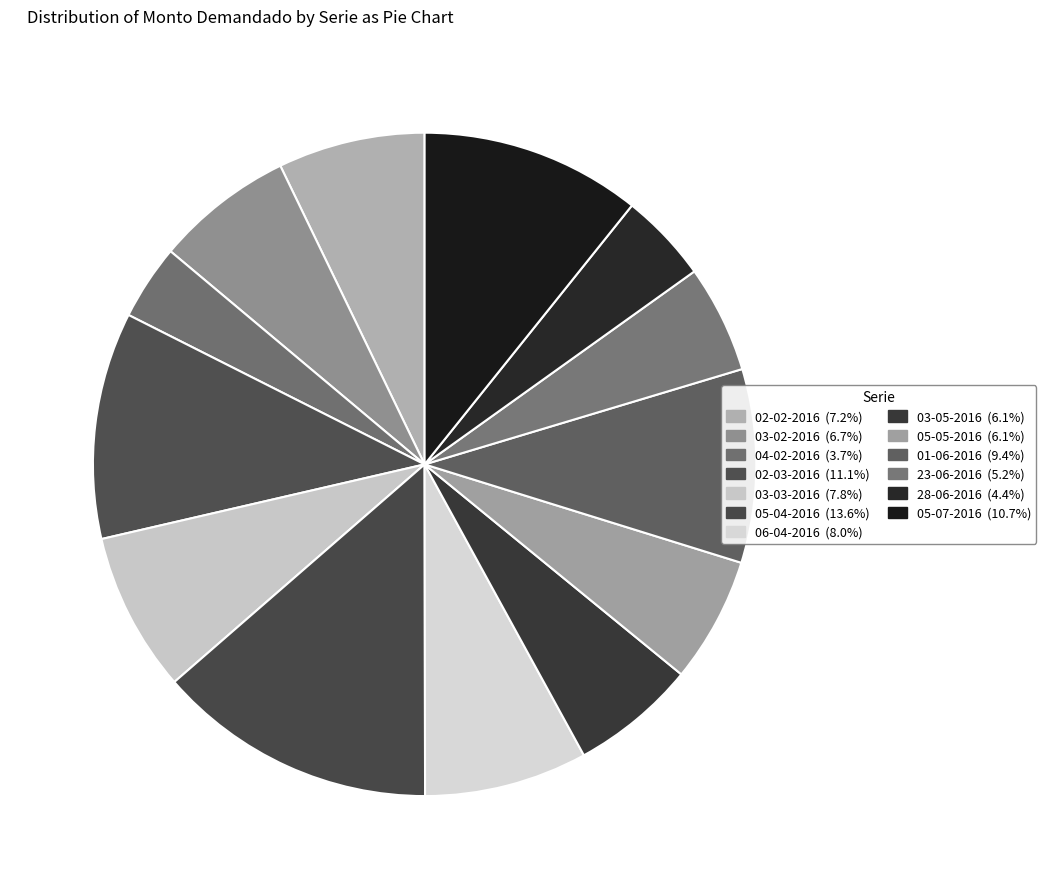

How many slices are in this pie chart?

13